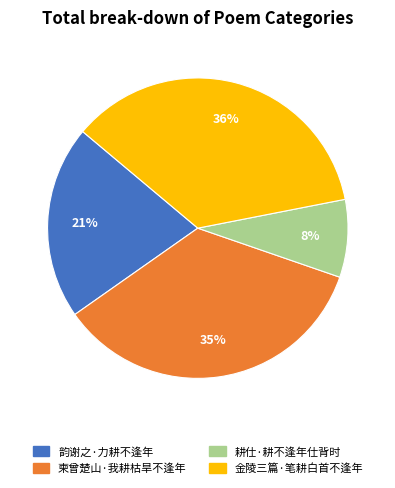

Which slice is the smallest?

耕仕·耕不逢年仕背时